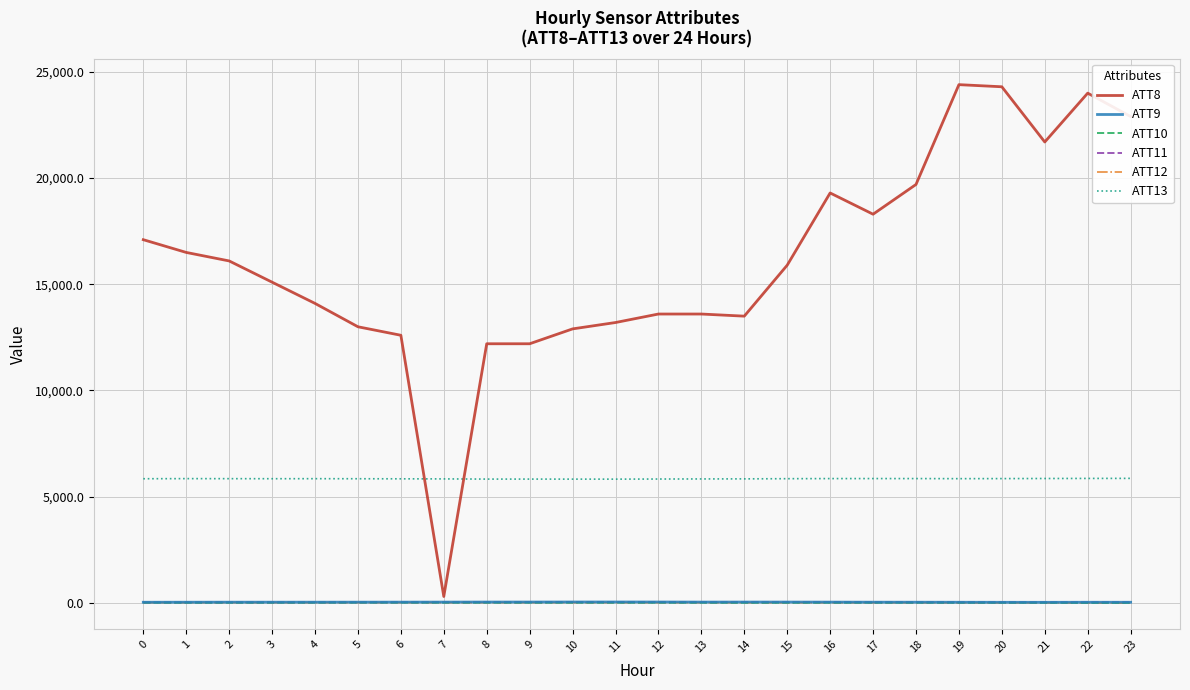

At how many categories does at least one series exceed 18836?

7